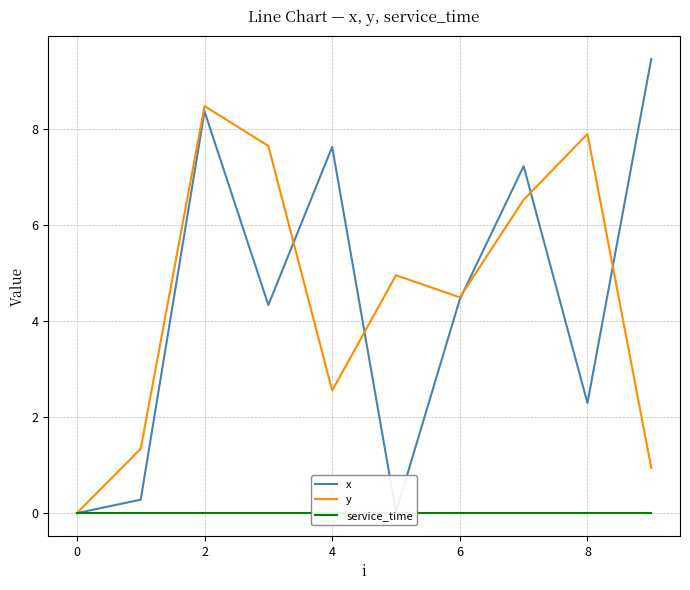

True or false: x and service_time intersect in this chart.

False